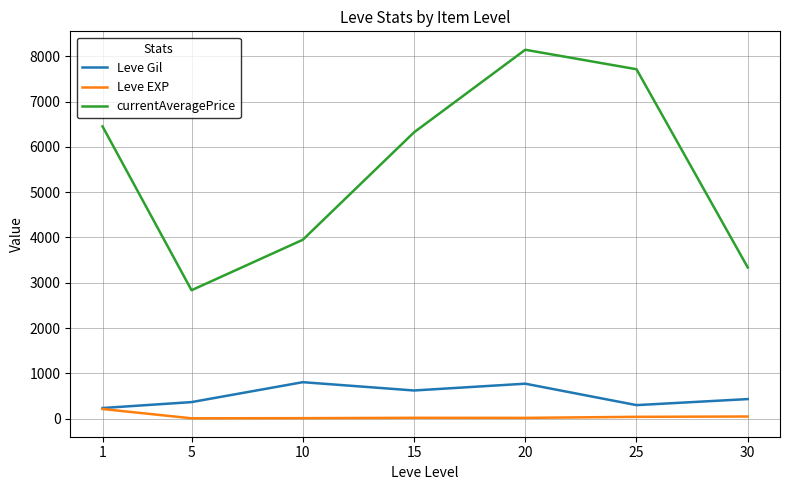

Rank the series at 20 from highest to lowest value.

currentAveragePrice, Leve Gil, Leve EXP